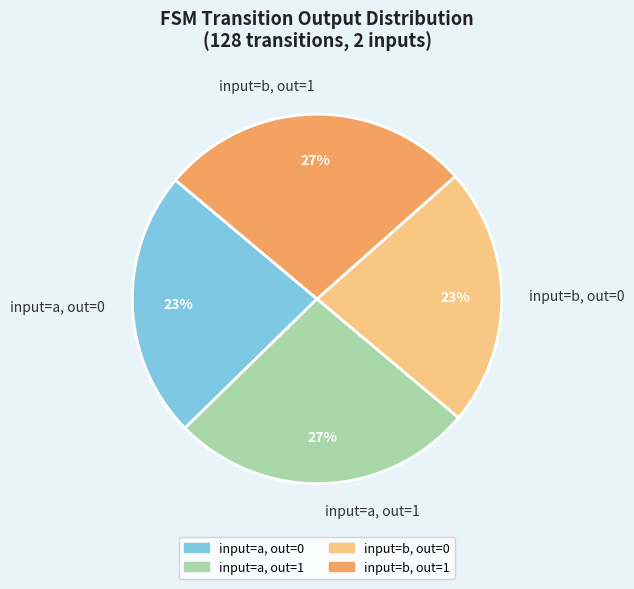

Does any single category account for the majority?

No